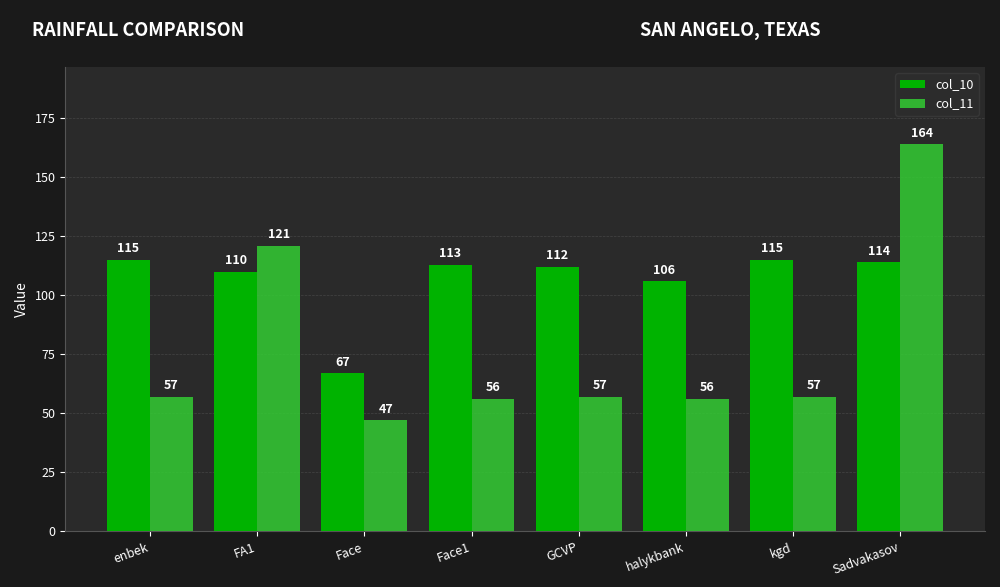

How many bars are there in total?

16